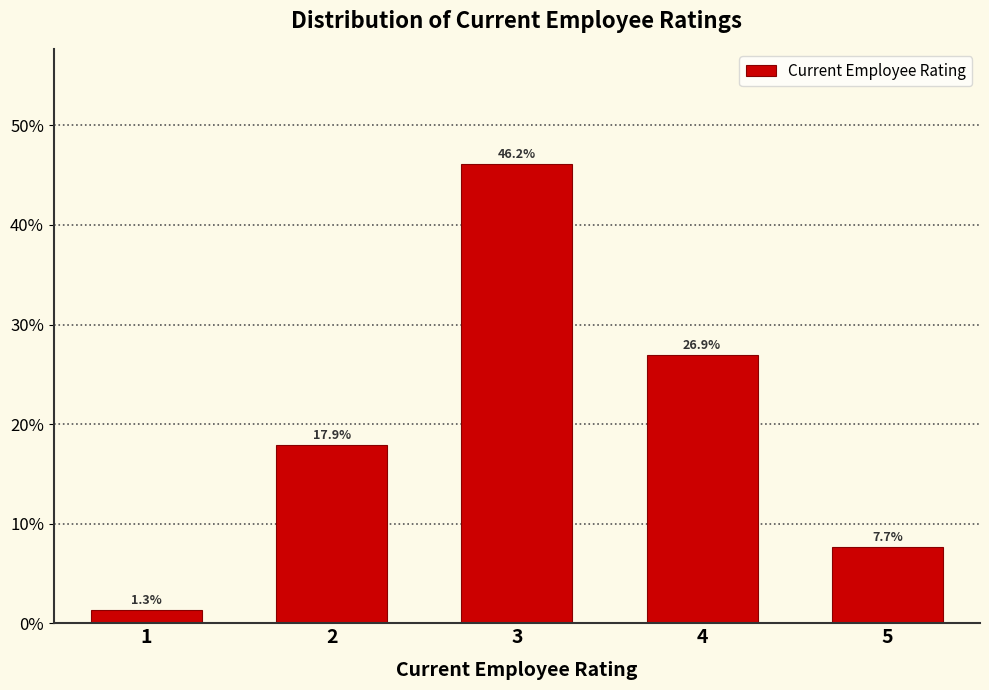

Reading left to right, transcribe all the data shown in this chart.

1=1.3	2=17.9	3=46.2	4=26.9	5=7.7